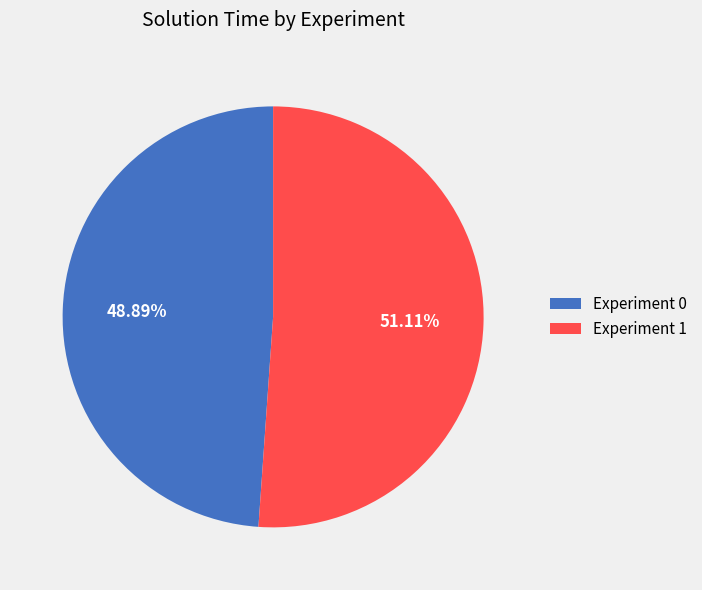

What percentage is the Experiment 0 slice, to the nearest percent?

49%